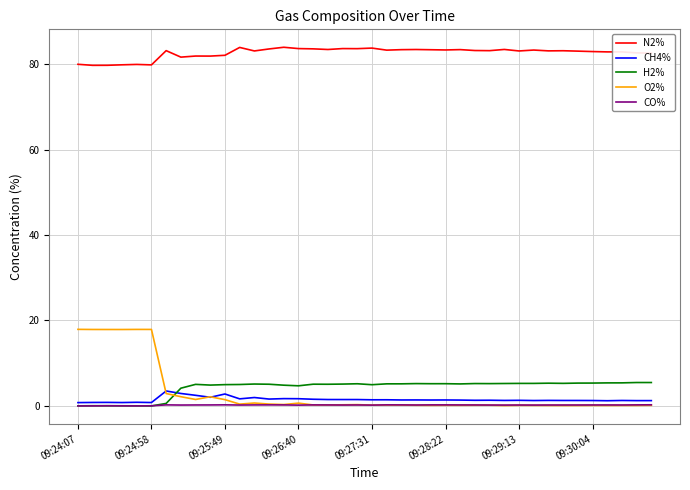

Is this an area chart (filled region under the line)?

No